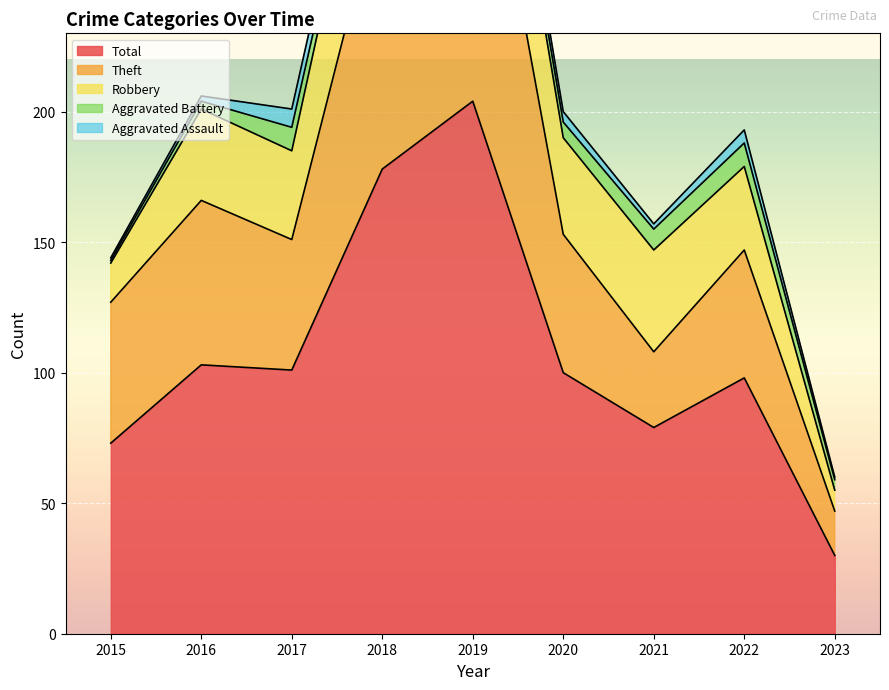

Which series has the largest range (max minus min)?

Total